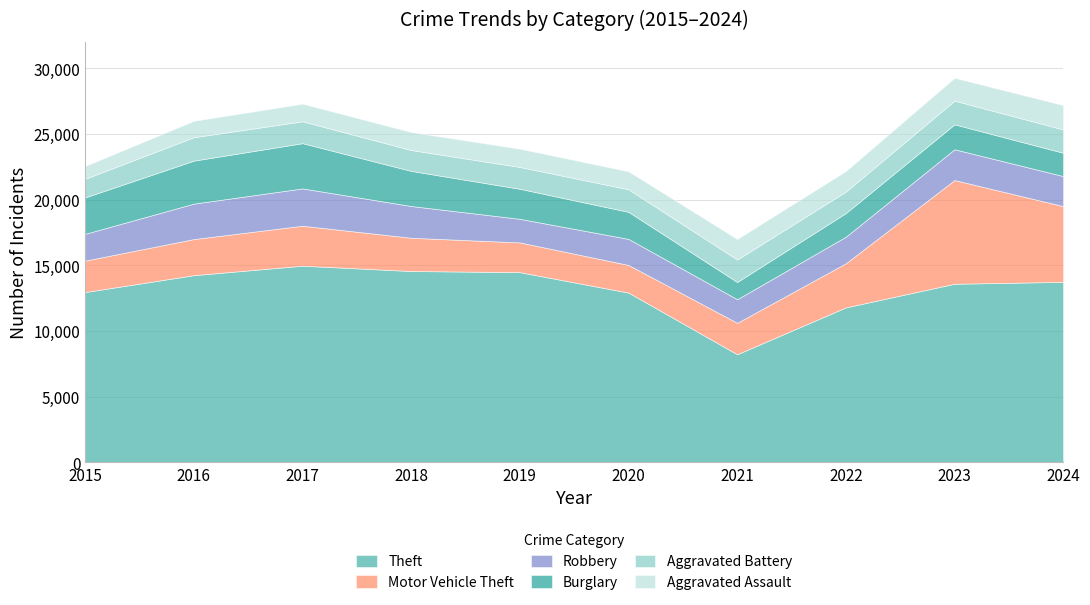

How many data points does each series have?

10